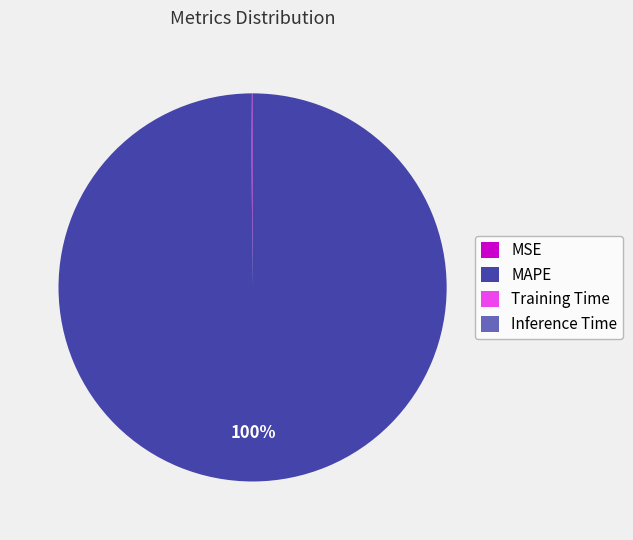

What is the largest slice in the pie chart?

MAPE